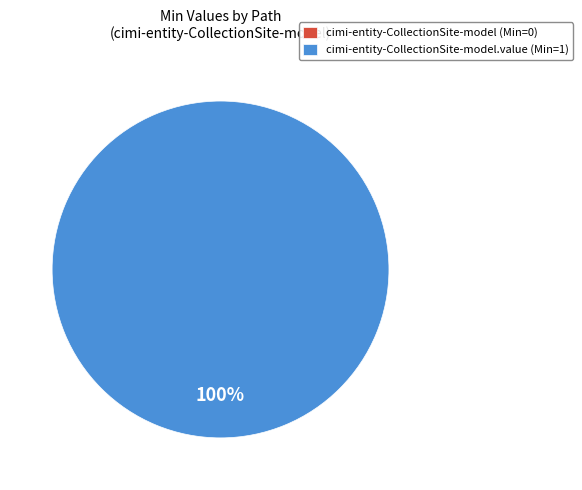

Is it true that cimi-entity-CollectionSite-model.value is 99% of the pie?

False